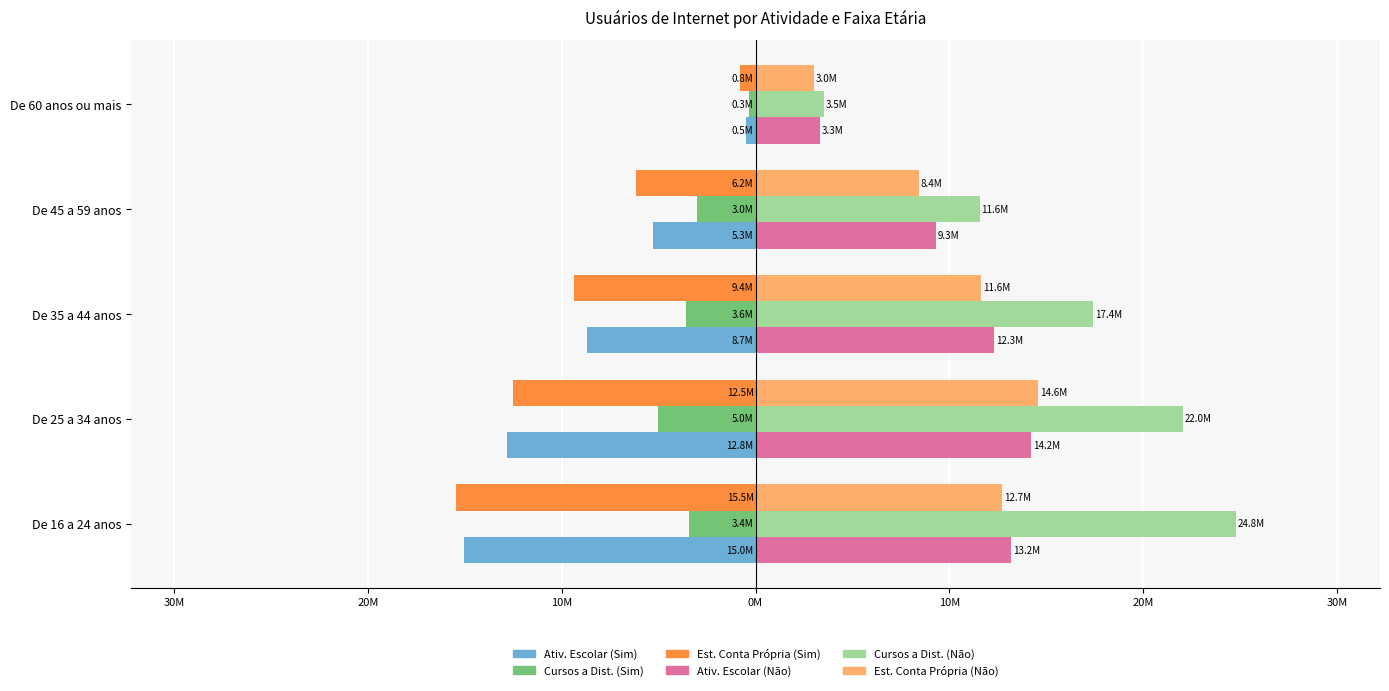

What is the smallest value displayed?

-15.5